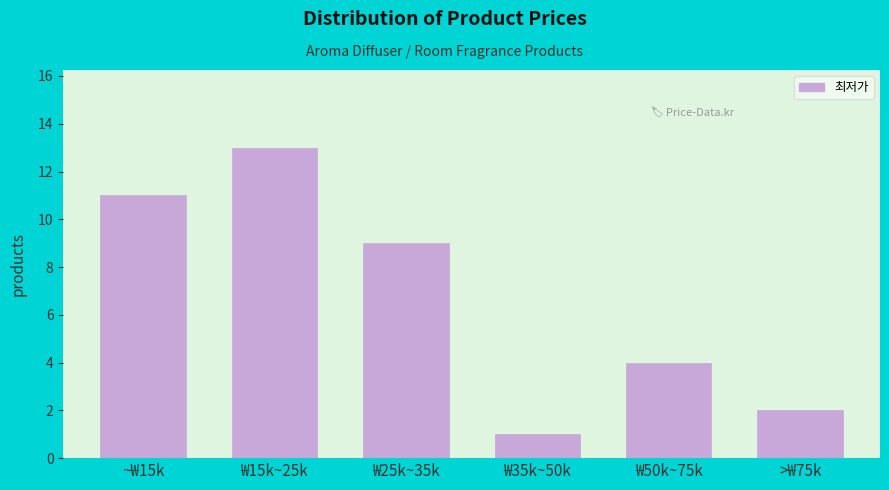

Reading left to right, list all the values displayed in this chart.

11	13	9	1	4	2